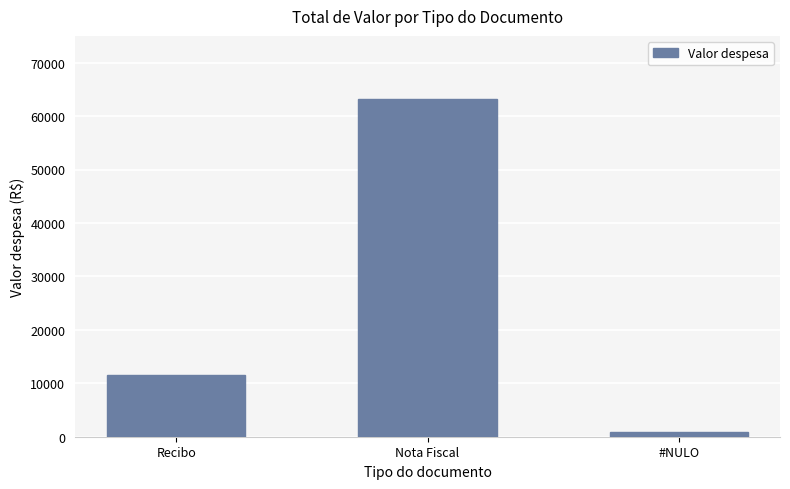

What is the difference between the second highest and minimum values?

10800.0